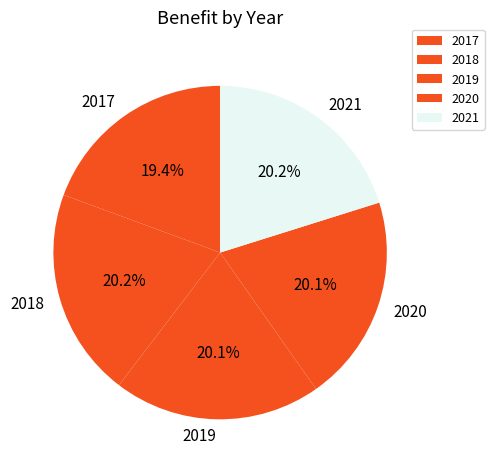

To the nearest percent, what portion does 2019 represent?

20%